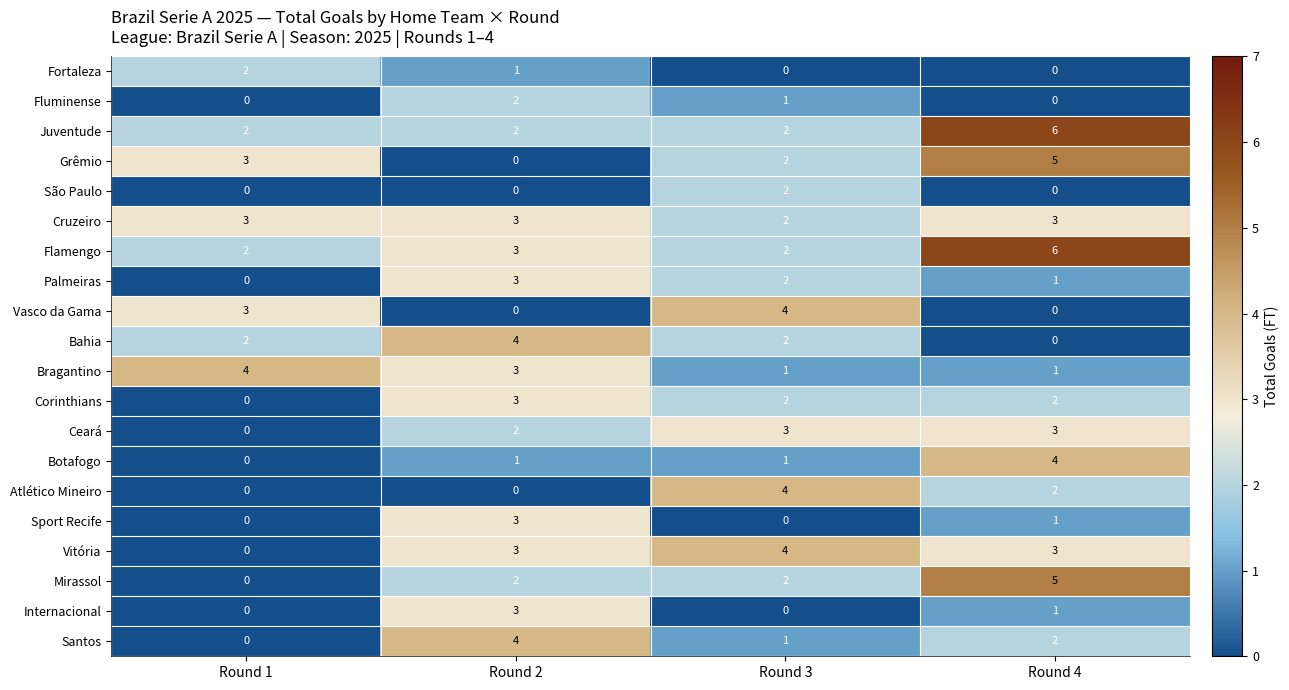

What is the difference between the highest and lowest values at Round 4?

6